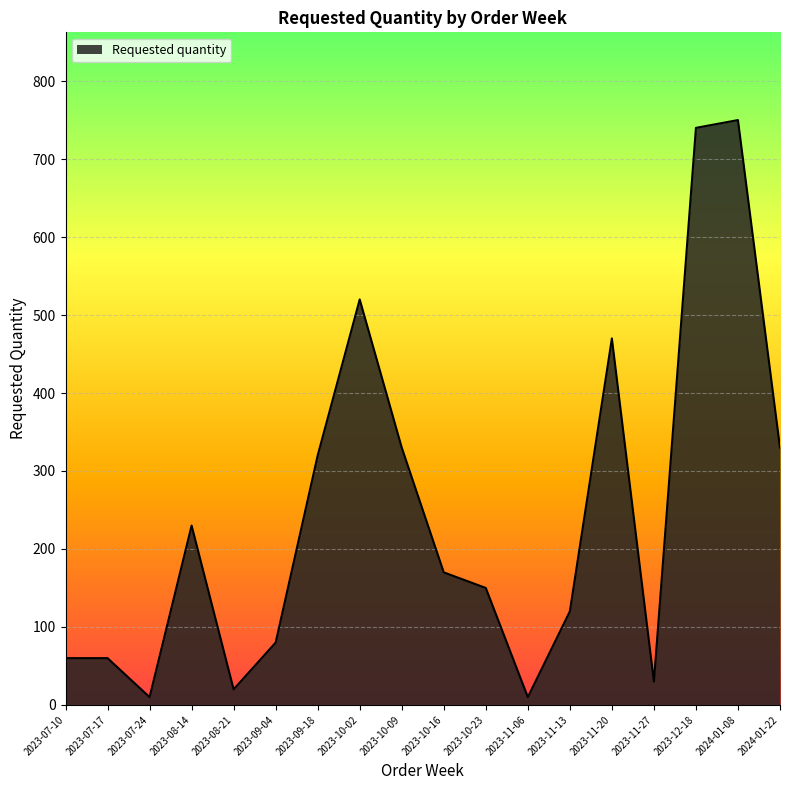

What is the change in value from 2023-08-21 to 2023-10-09?

+310